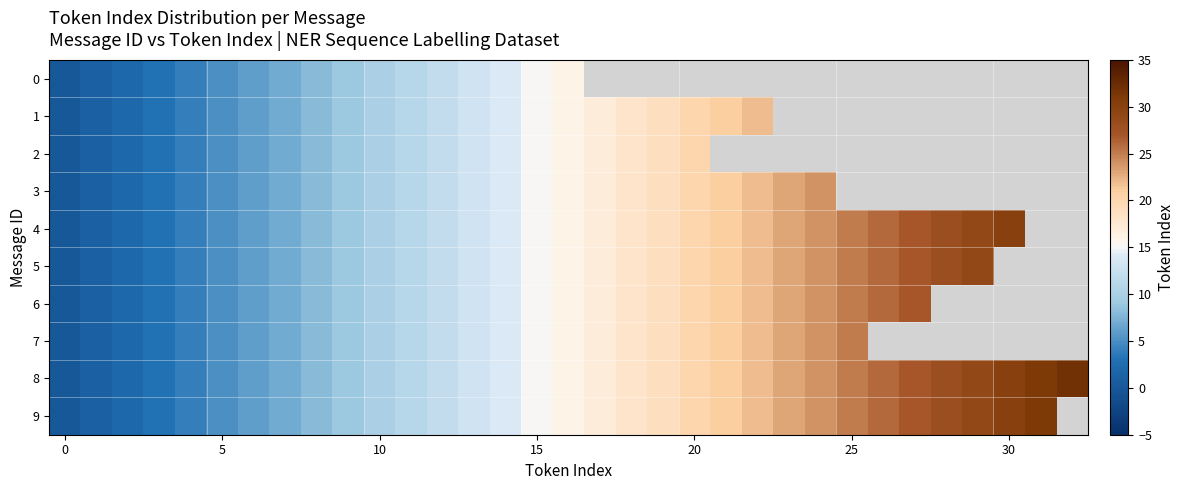

Rank the series by their maximum value, from highest to lowest.

8, 9, 4, 5, 6, 7, 3, 1, 2, 0